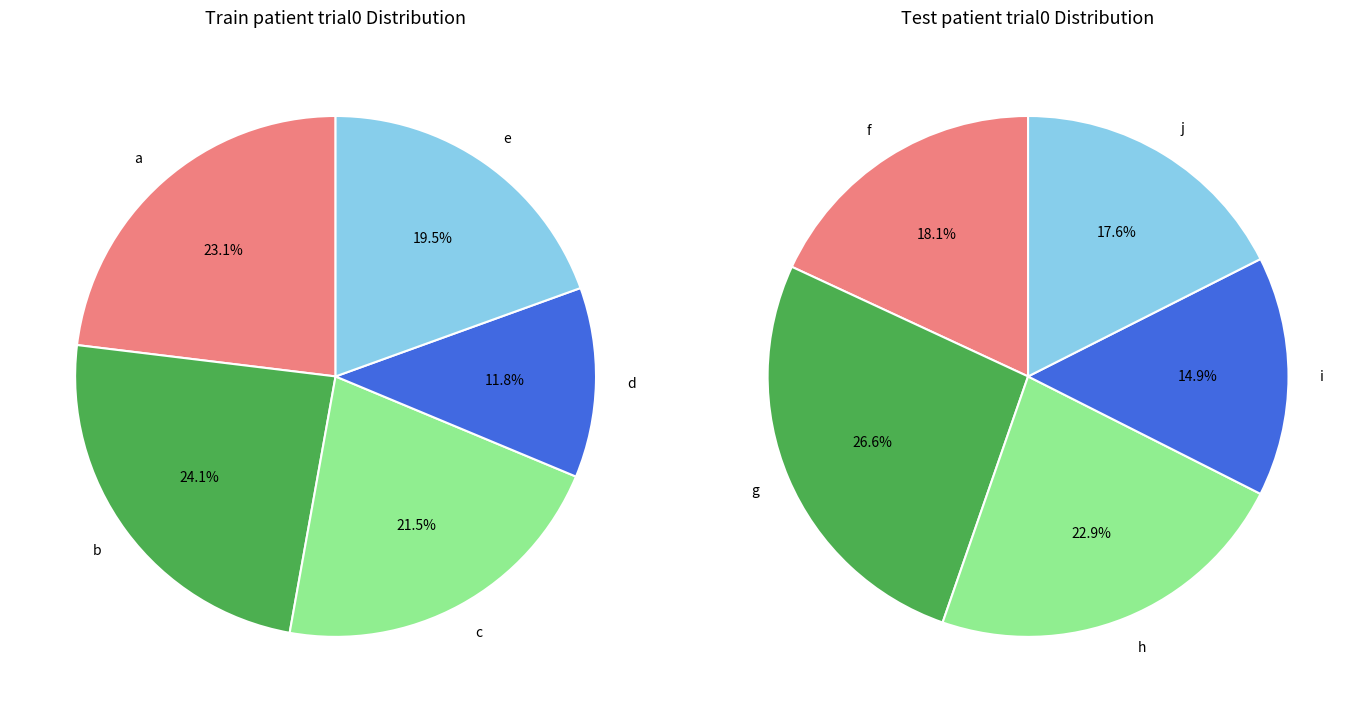

Is the sum of e and i greater than half?

No